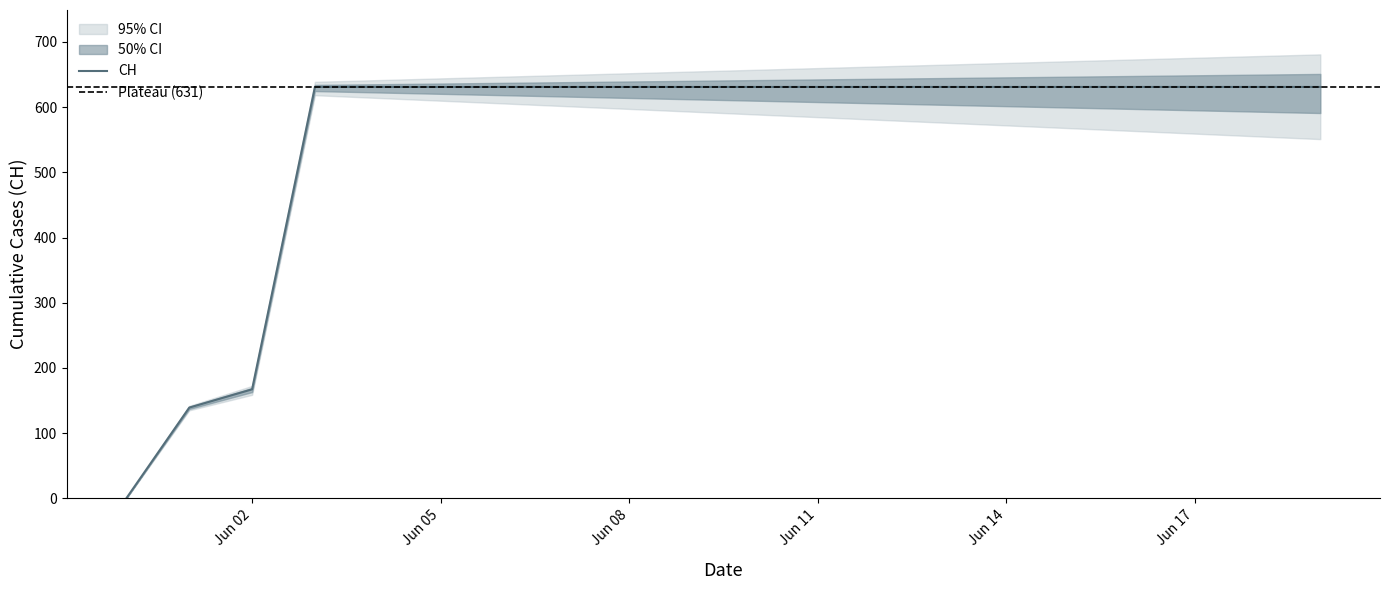

True or false: there are more than 2 points higher than both neighbors.

False